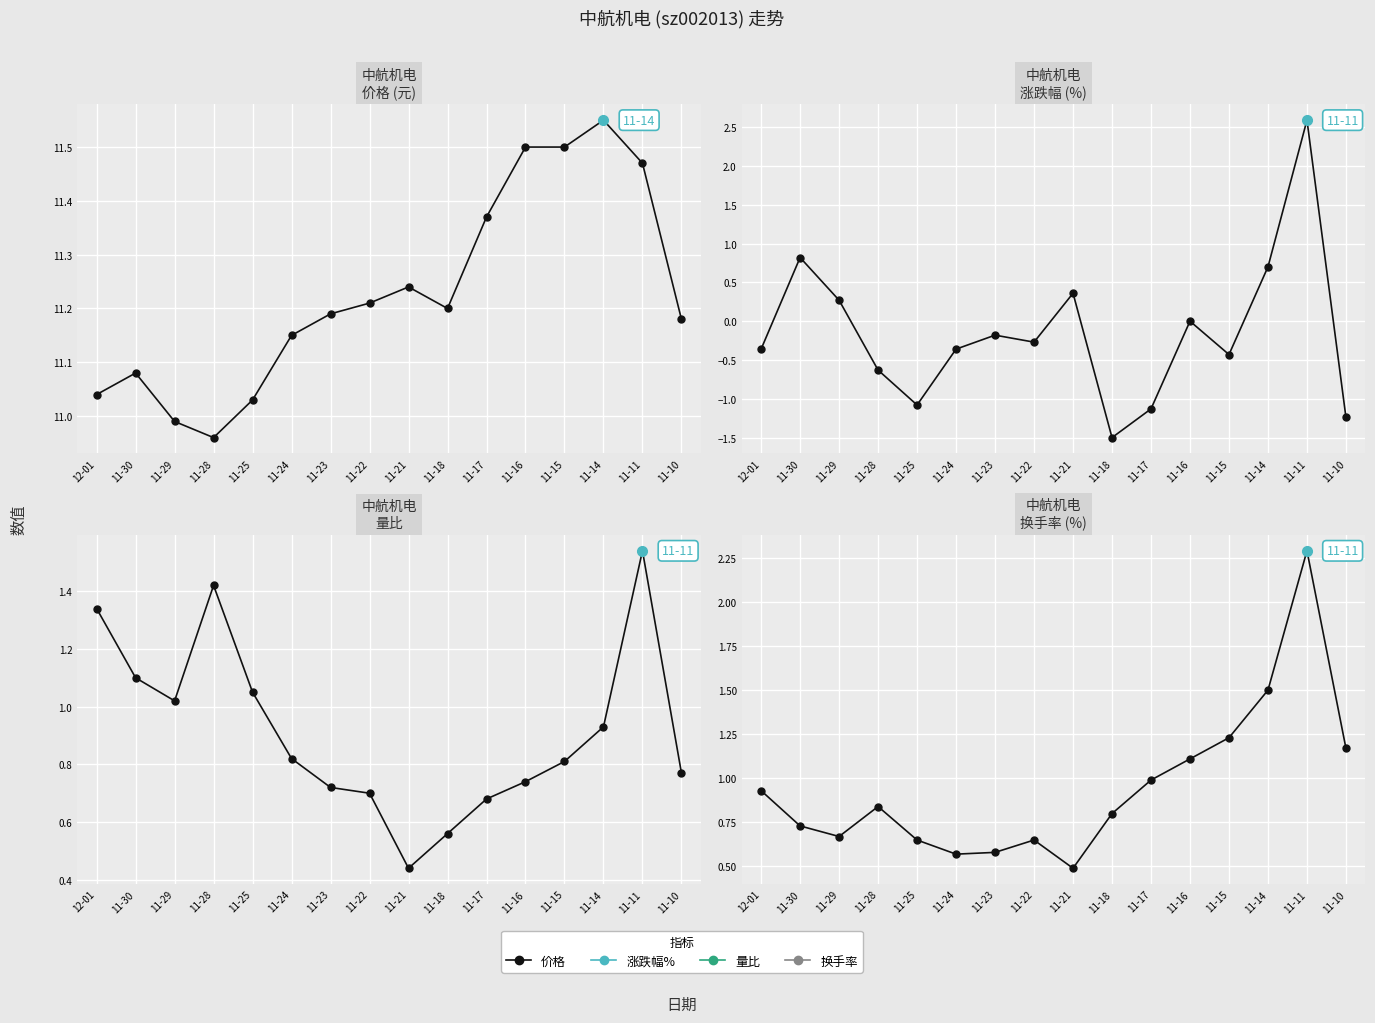

What is the maximum value shown in the chart?

11.6